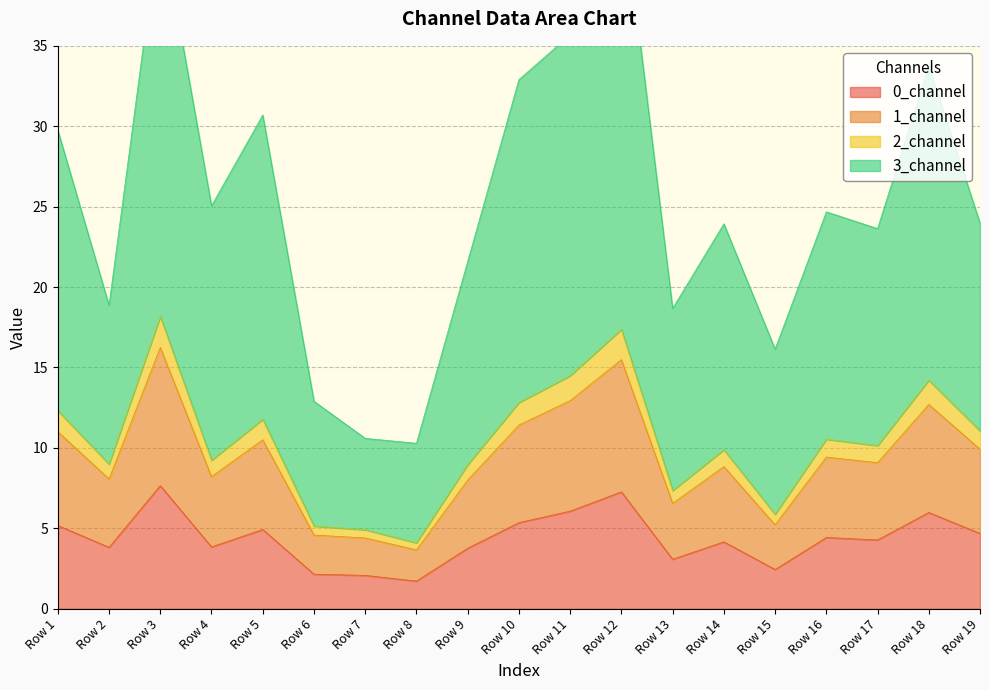

What is the sum of all 0_channel values?

82.9